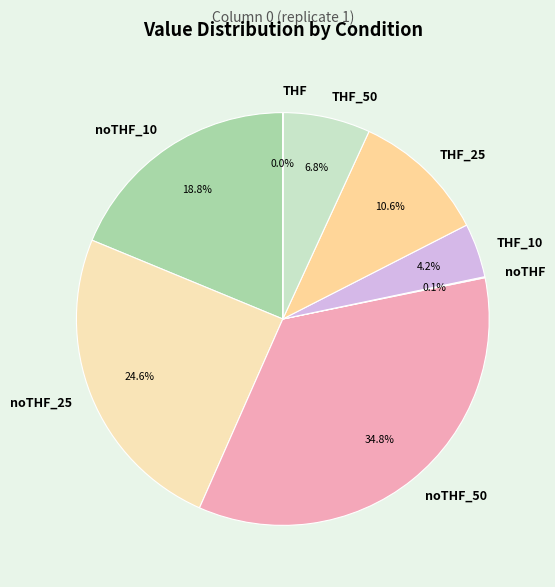

Is there any slice that represents more than half of the pie?

No